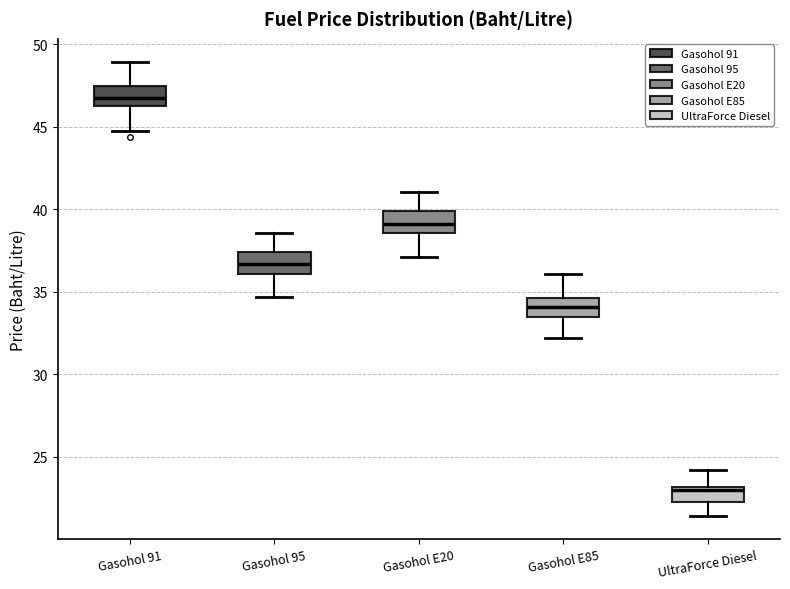

Reading left to right, transcribe this box plot: for each box, give where its median line is, the range the box spans, and where its two whiskers end, as read against the y-axis. The values are not printed on the chart, so give them approximately, as read against the axis.

Gasohol 91: median 47.0, box 46.5 to 47.5, whiskers 45.0 to 49.0
Gasohol 95: median 36.5, box 36.0 to 37.5, whiskers 34.5 to 38.5
Gasohol E20: median 39.0, box 38.5 to 40.0, whiskers 37.0 to 41.0
Gasohol E85: median 34.0, box 33.5 to 34.5, whiskers 32.0 to 36.0
UltraForce Diesel: median 23.0 (just below the box's upper edge), box 22.5 to 23.0, whiskers 21.5 to 24.0